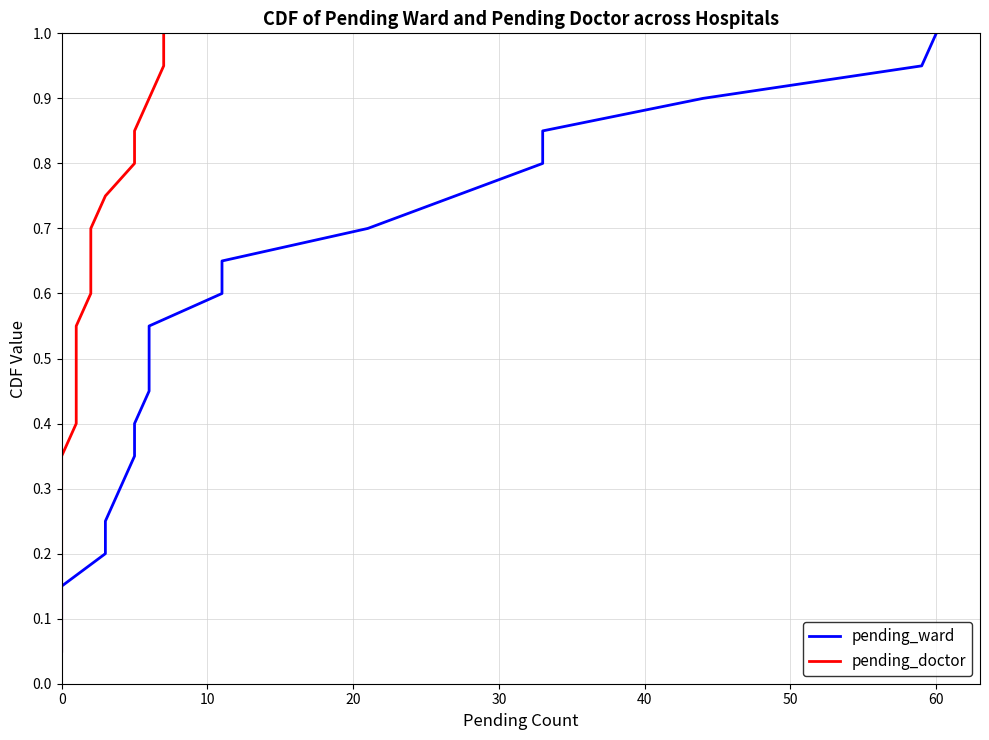

True or false: pending_doctor and pending_ward intersect in this chart.

False